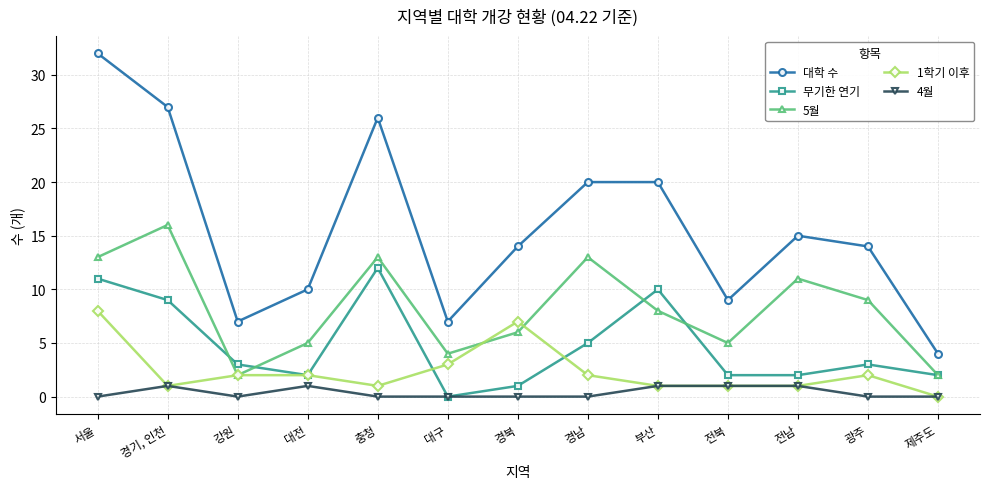

What is the difference between the second highest and second lowest values in the 1학기 이후 series?

6